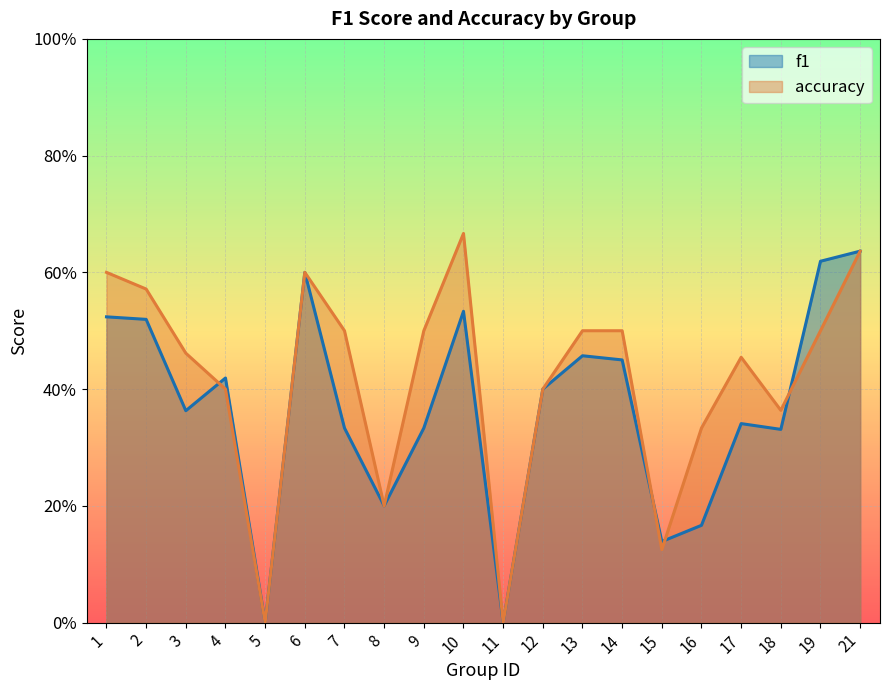

The accuracy series shows 0.5 at 14. True or false?

True